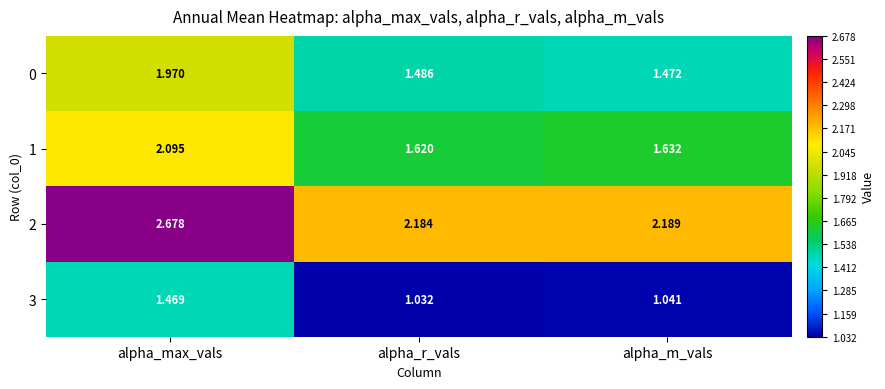

Which label corresponds to the smallest value in the chart?

alpha_r_vals